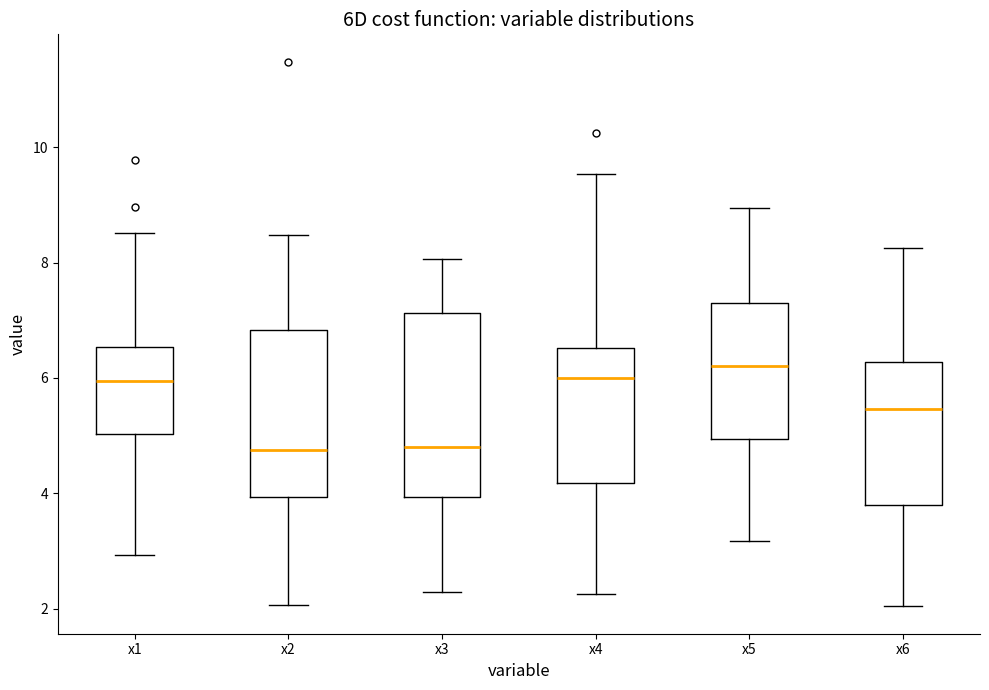

Reading left to right, read every box against the y-axis: the position of its median line, the range the box covers, and the ends of its whiskers. The values are not printed on the chart, so give them approximately, as read against the axis.

x1: median 6.0, box 5.0 to 6.6, whiskers 3.0 to 8.6
x2: median 4.8, box 4.0 to 6.8, whiskers 2.0 to 8.4
x3: median 4.8, box 4.0 to 7.2, whiskers 2.2 to 8.0
x4: median 6.0, box 4.2 to 6.6, whiskers 2.2 to 9.6
x5: median 6.2, box 5.0 to 7.2, whiskers 3.2 to 9.0
x6: median 5.4, box 3.8 to 6.2, whiskers 2.0 to 8.2